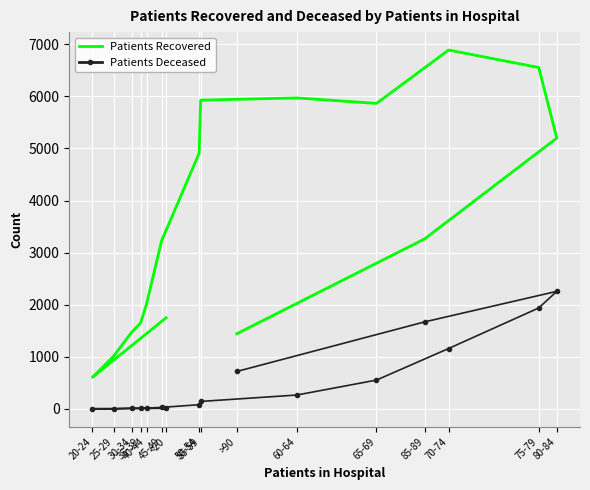

At which label is Patients Recovered closest to 3748?

85-89